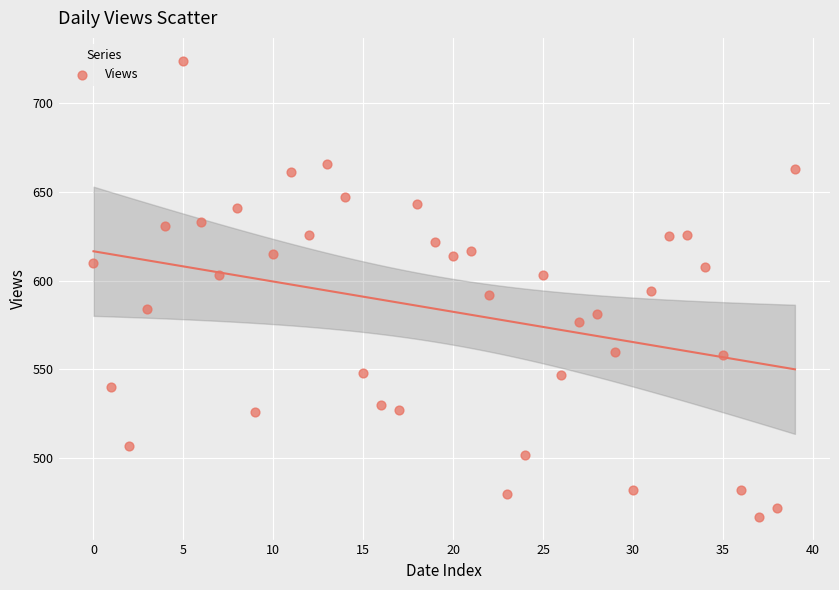

What is the range of Y values (max minus min)?

257